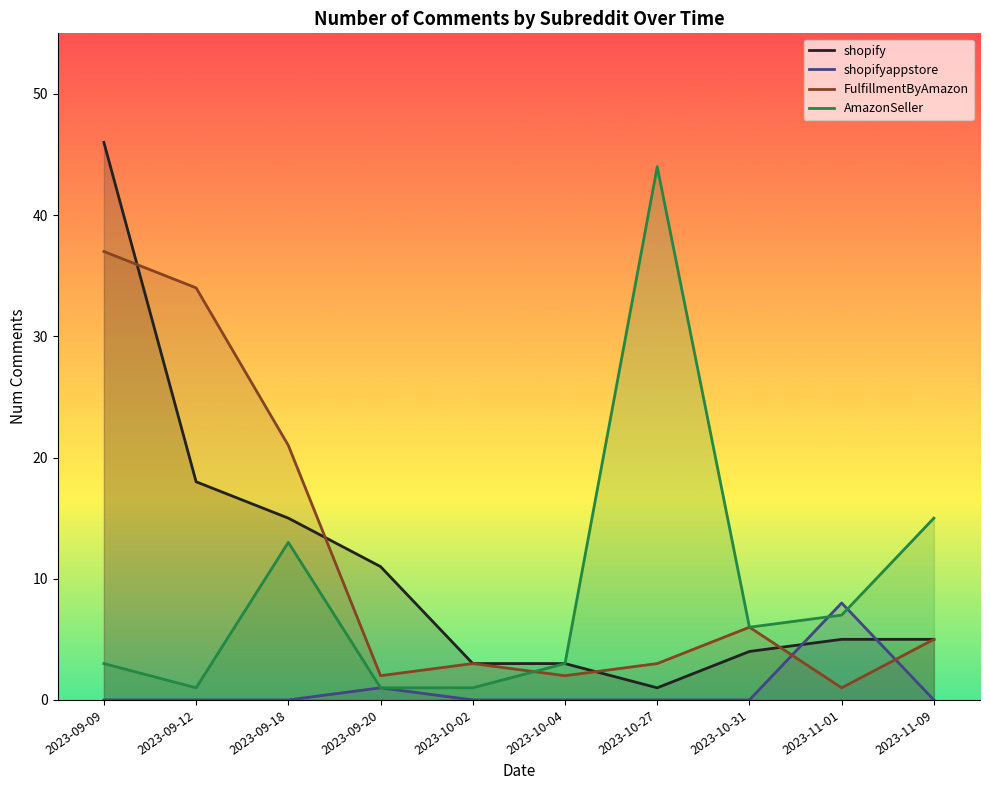

Which series changed the most between 2023-09-18 and 2023-10-27?

AmazonSeller